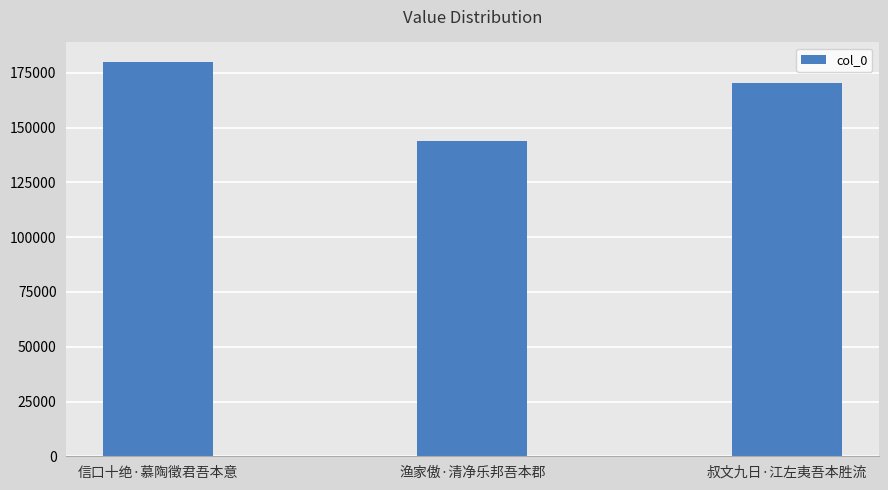

What is the maximum value shown in the chart?

179931